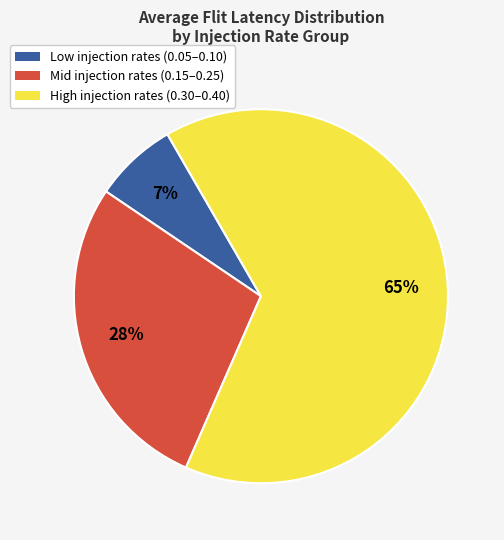

To the nearest percent, what is the difference between the largest and smallest slice percentages?

58%